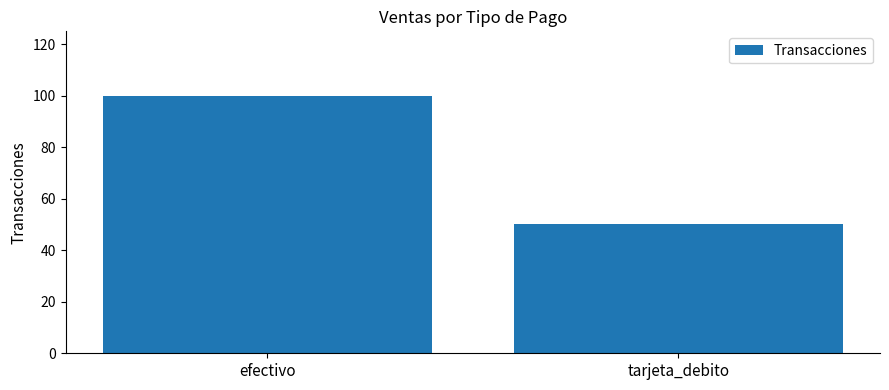

List the labels in order of value, largest first.

efectivo, tarjeta_debito